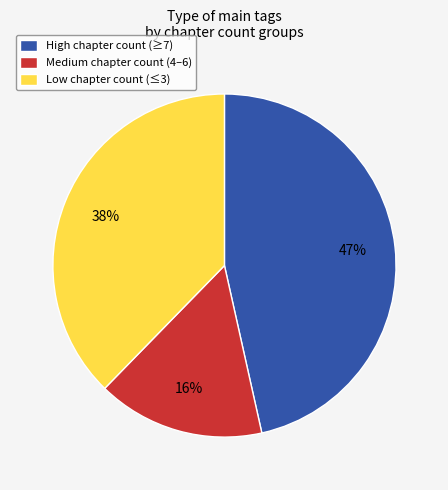

True or false: High chapter count (≥7) accounts for 52% of the total.

False